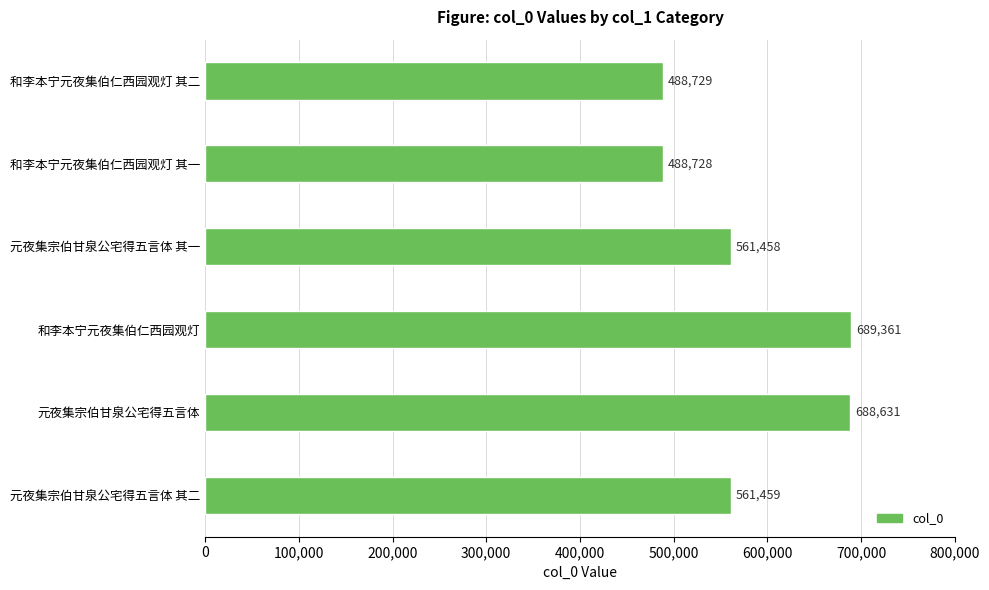

Reading top to bottom, what are all the values shown in this chart?

和李本宁元夜集伯仁西园观灯 其二=488729	和李本宁元夜集伯仁西园观灯 其一=488728	元夜集宗伯甘泉公宅得五言体 其一=561458	和李本宁元夜集伯仁西园观灯=689361	元夜集宗伯甘泉公宅得五言体=688631	元夜集宗伯甘泉公宅得五言体 其二=561459